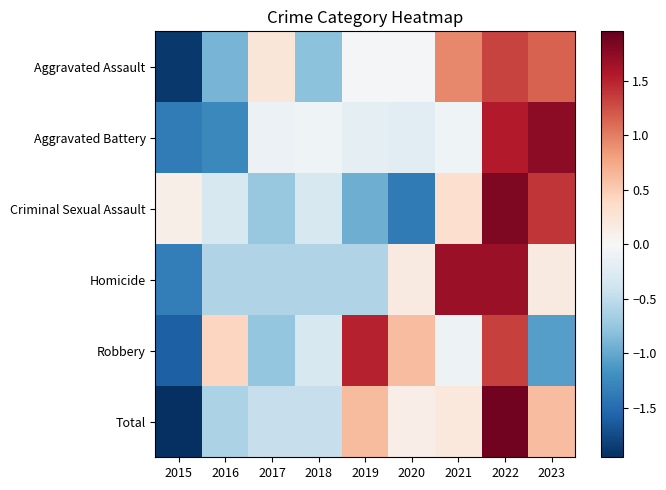

Reading left to right, list all the values displayed in this chart.

Aggravated Assault: 2015=-1.9	2016=-0.9	2017=0.2	2018=-0.8	2019=-0.0	2020=-0.0	2021=0.9	2022=1.3	2023=1.2
Aggravated Battery: 2015=-1.4	2016=-1.3	2017=-0.1	2018=-0.1	2019=-0.2	2020=-0.2	2021=-0.1	2022=1.6	2023=1.7
Criminal Sexual Assault: 2015=0.1	2016=-0.3	2017=-0.7	2018=-0.3	2019=-1.0	2020=-1.4	2021=0.3	2022=1.8	2023=1.4
Homicide: 2015=-1.4	2016=-0.6	2017=-0.6	2018=-0.6	2019=-0.6	2020=0.2	2021=1.7	2022=1.7	2023=0.2
Robbery: 2015=-1.6	2016=0.4	2017=-0.8	2018=-0.3	2019=1.5	2020=0.6	2021=-0.1	2022=1.3	2023=-1.1
Total: 2015=-2.0	2016=-0.6	2017=-0.4	2018=-0.4	2019=0.6	2020=0.1	2021=0.2	2022=1.9	2023=0.6